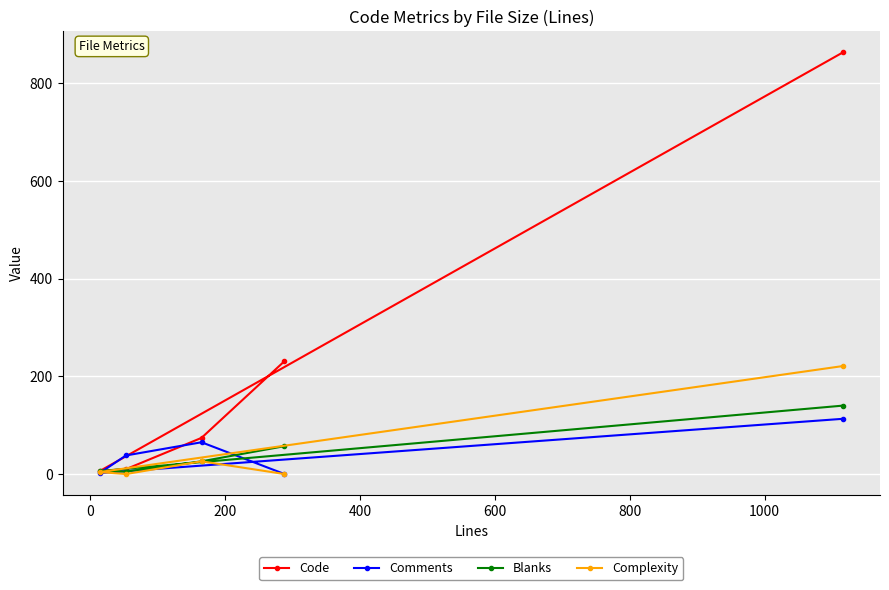

True or false: Complexity has more than 2 points higher than both neighbors.

False